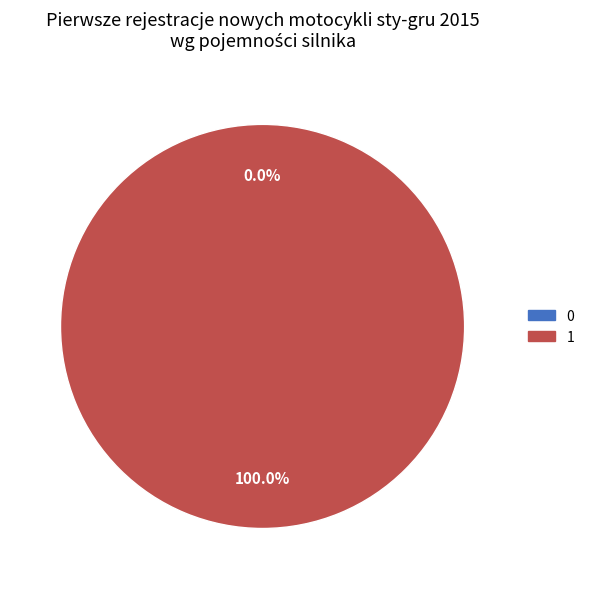

Which has a higher value, 1 or 0?

1